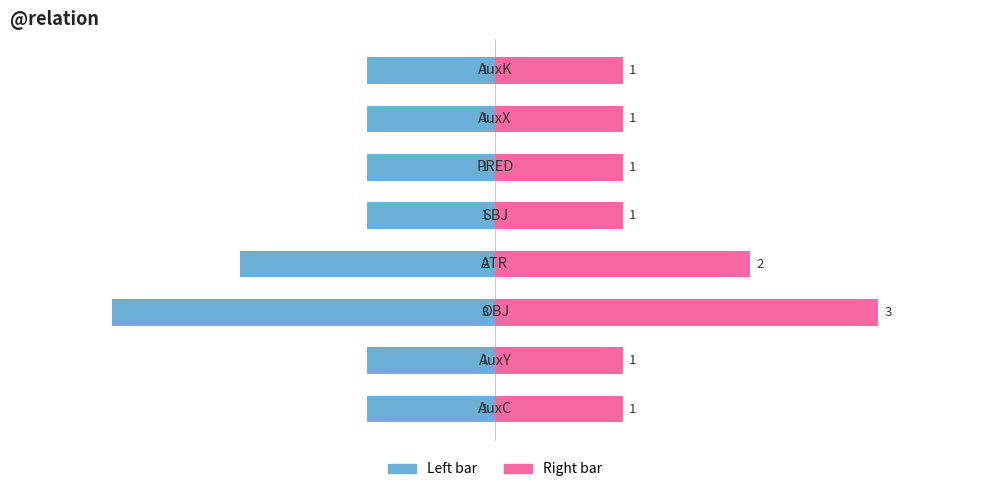

Reading right to left, list all the values displayed in this chart.

Count (left): -1	-1	-1	-1	-2	-3	-1	-1
Count (right): 1	1	1	1	2	3	1	1